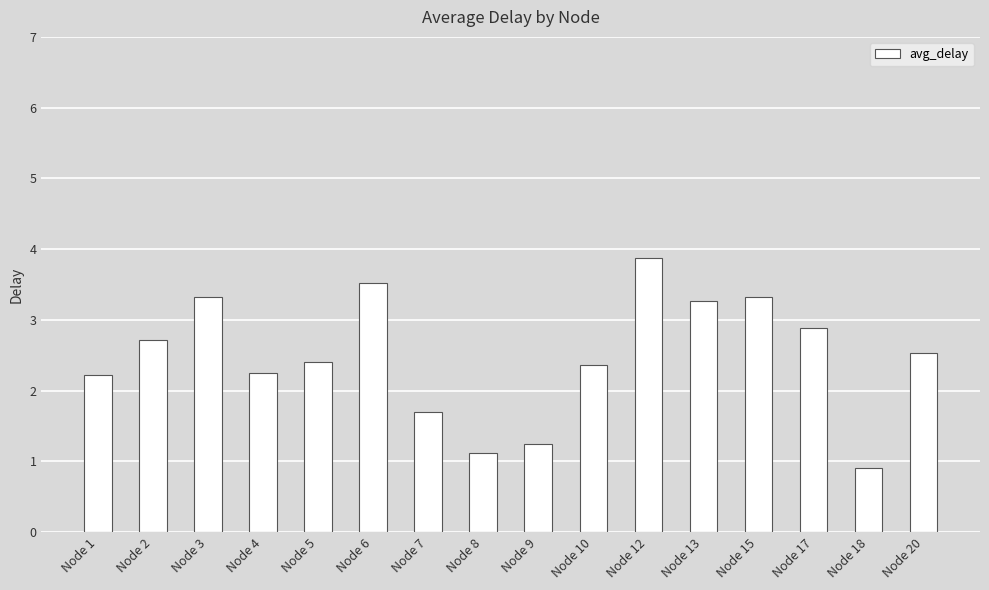

Reading right to left, extract all data points from this chart.

Node 20=2.5	Node 18=0.9	Node 17=2.9	Node 15=3.3	Node 13=3.3	Node 12=3.9	Node 10=2.4	Node 9=1.2	Node 8=1.1	Node 7=1.7	Node 6=3.5	Node 5=2.4	Node 4=2.2	Node 3=3.3	Node 2=2.7	Node 1=2.2